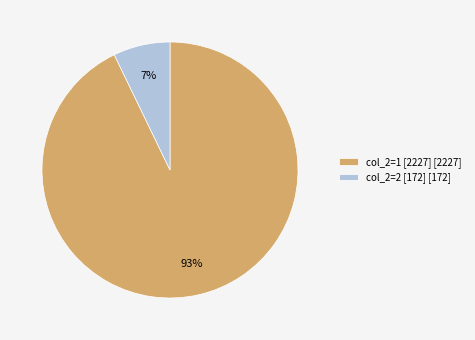

Do col_2=1 [2227] [2227] and col_2=2 [172] [172] together represent more than half of the pie?

Yes